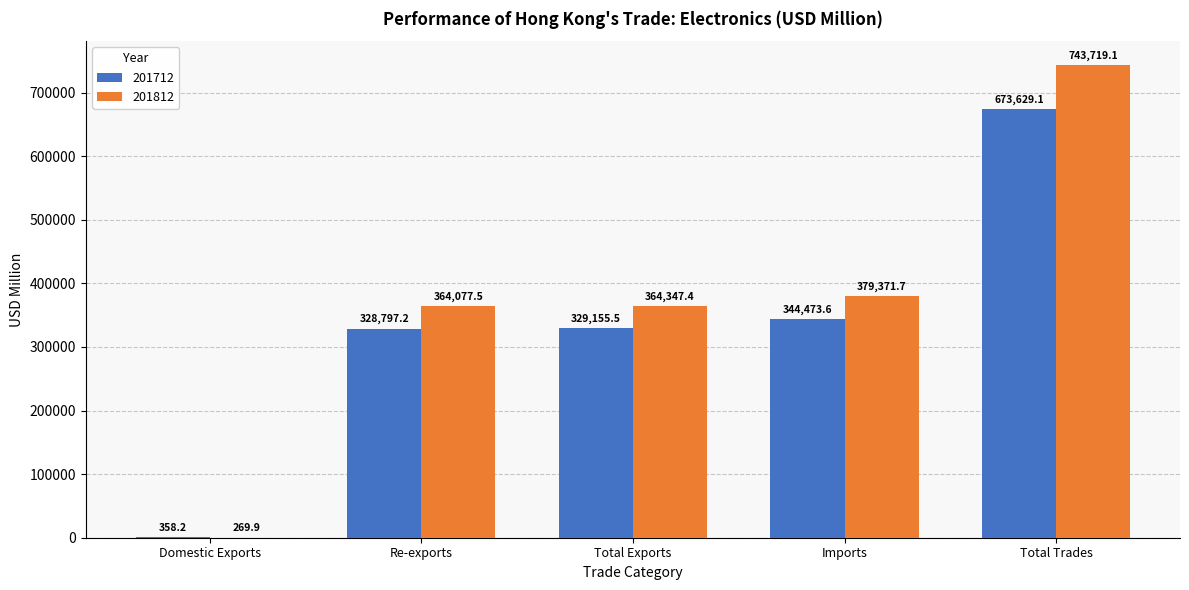

What is the sum of all 201712 values?

1676413.6